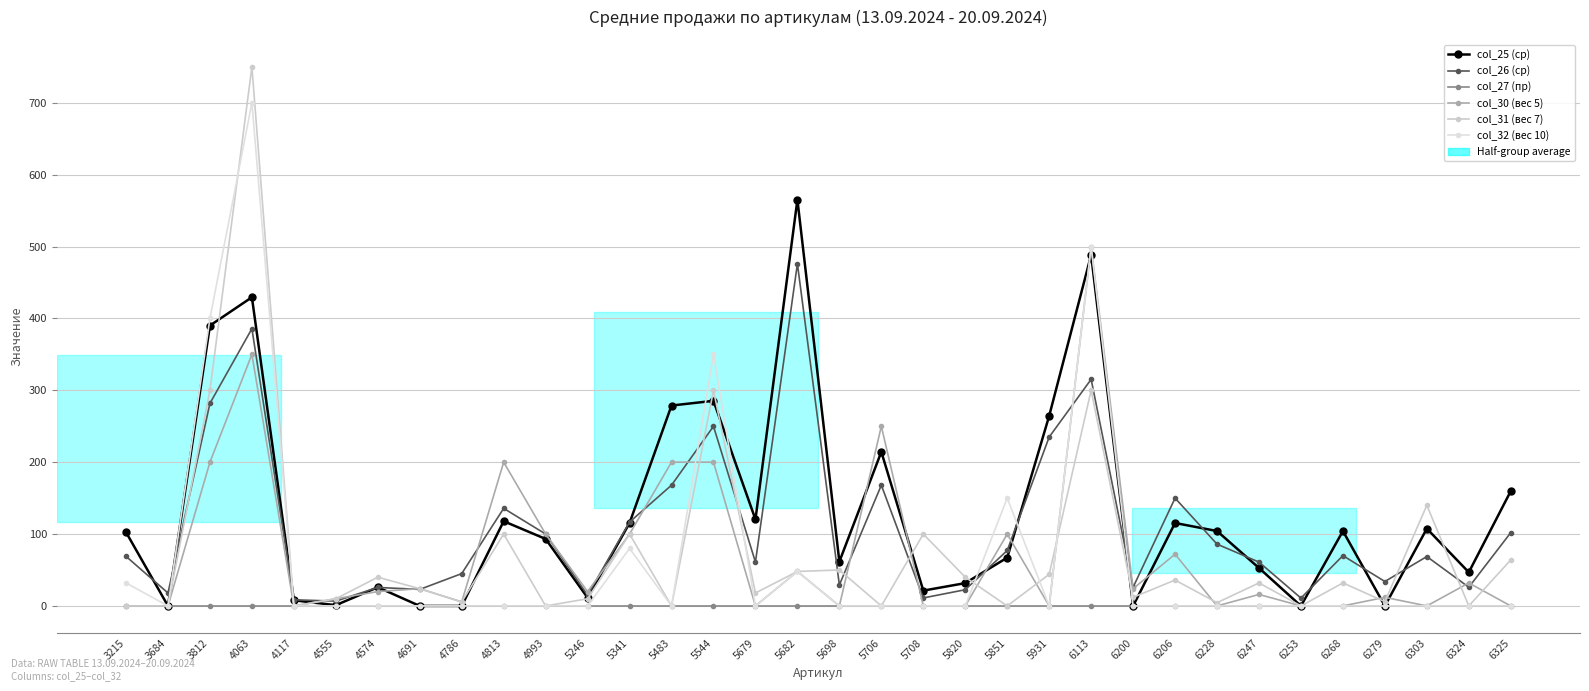

What is the average value of the col_32 (вес 10) series?

66.5